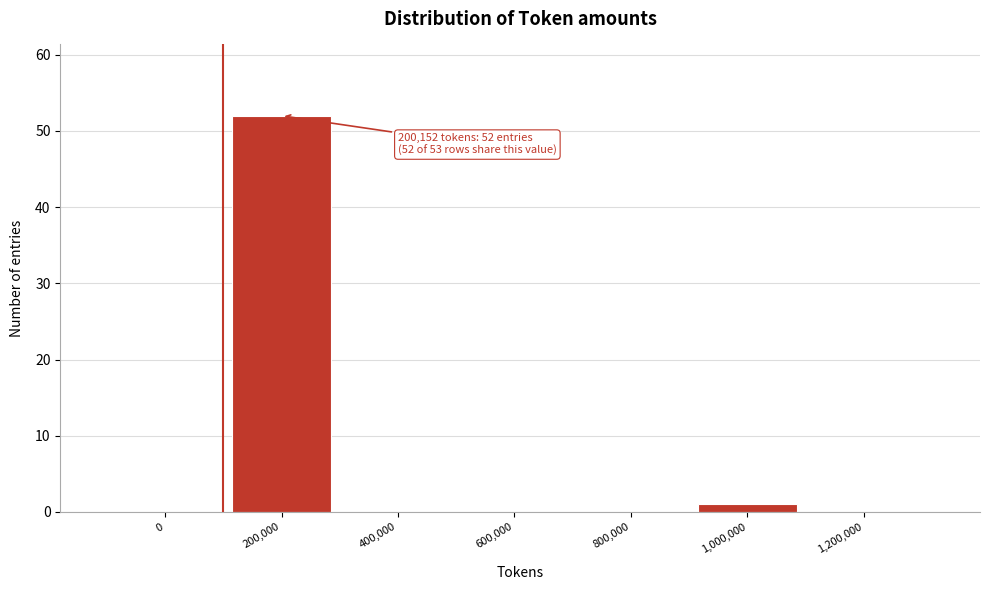

Reading left to right, extract all data points from this chart.

0=0	200,000=52	400,000=0	600,000=0	800,000=0	1,000,000=1	1,200,000=0